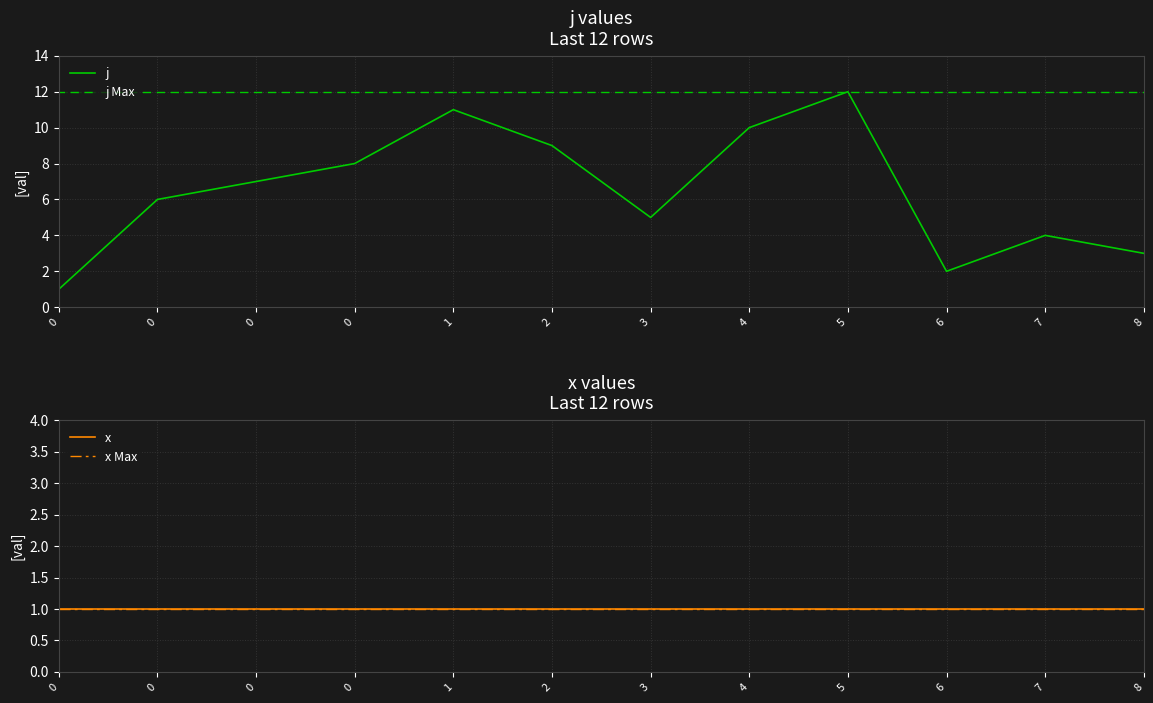

What is the smallest value displayed?

1